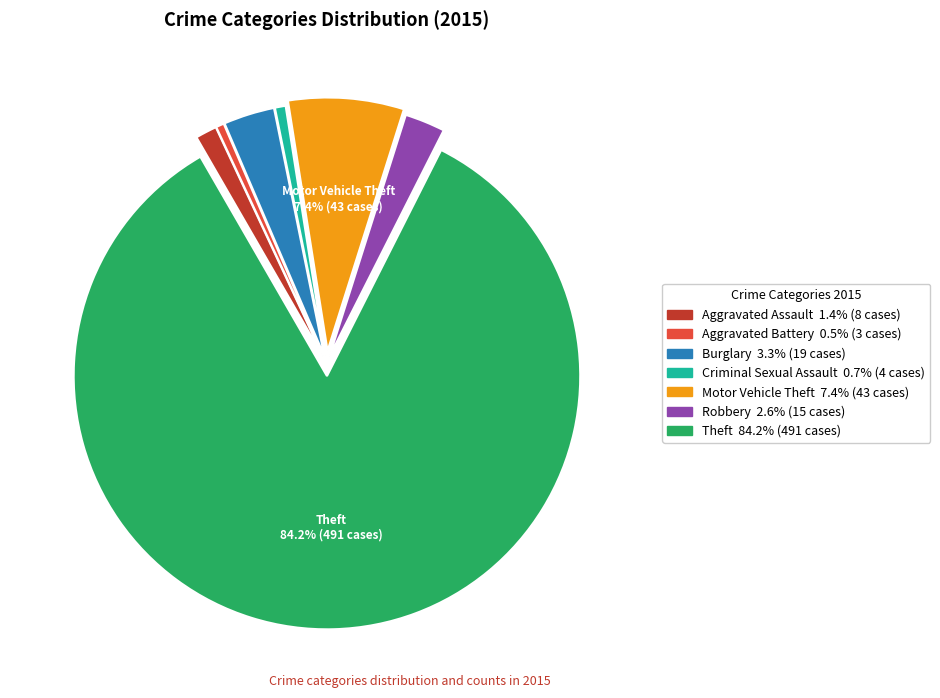

Is there a majority slice in this chart?

Yes